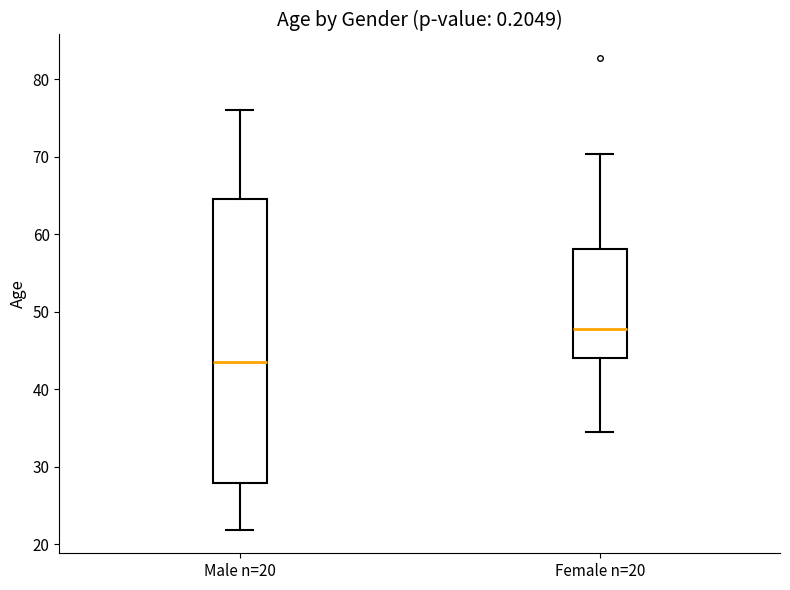

Which box's median line is the lowest?

Male n=20